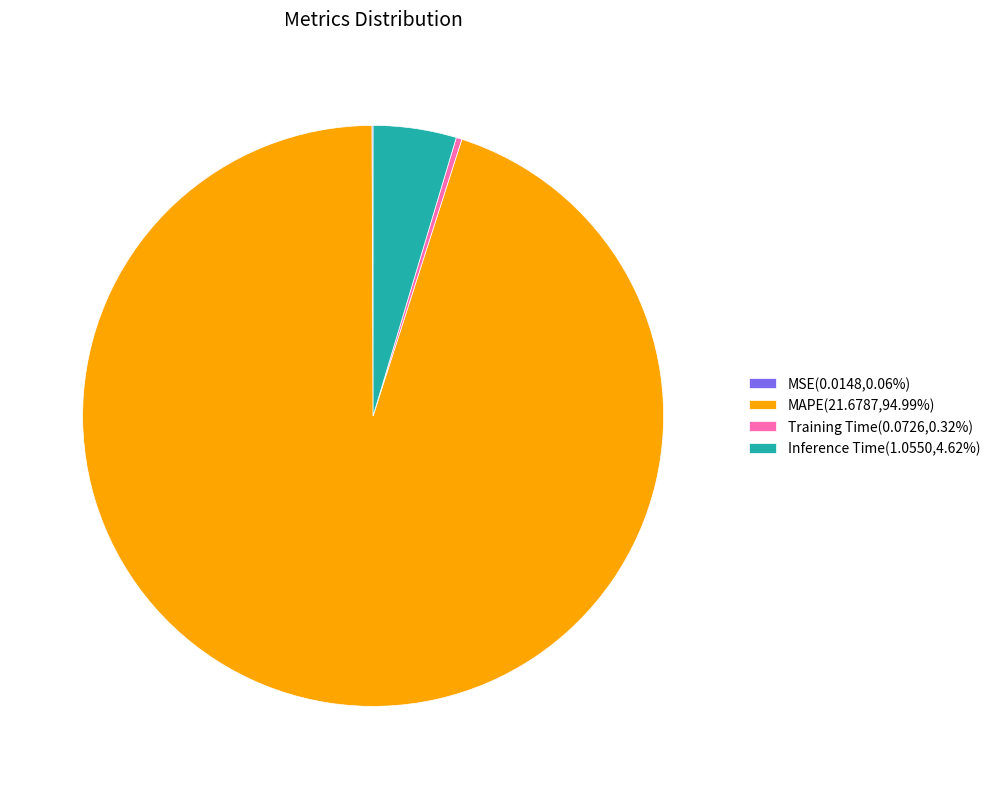

Approximately how many times larger is the value at MAPE(21.6787,94.99%) compared to Inference Time(1.0550,4.62%)?

20.5